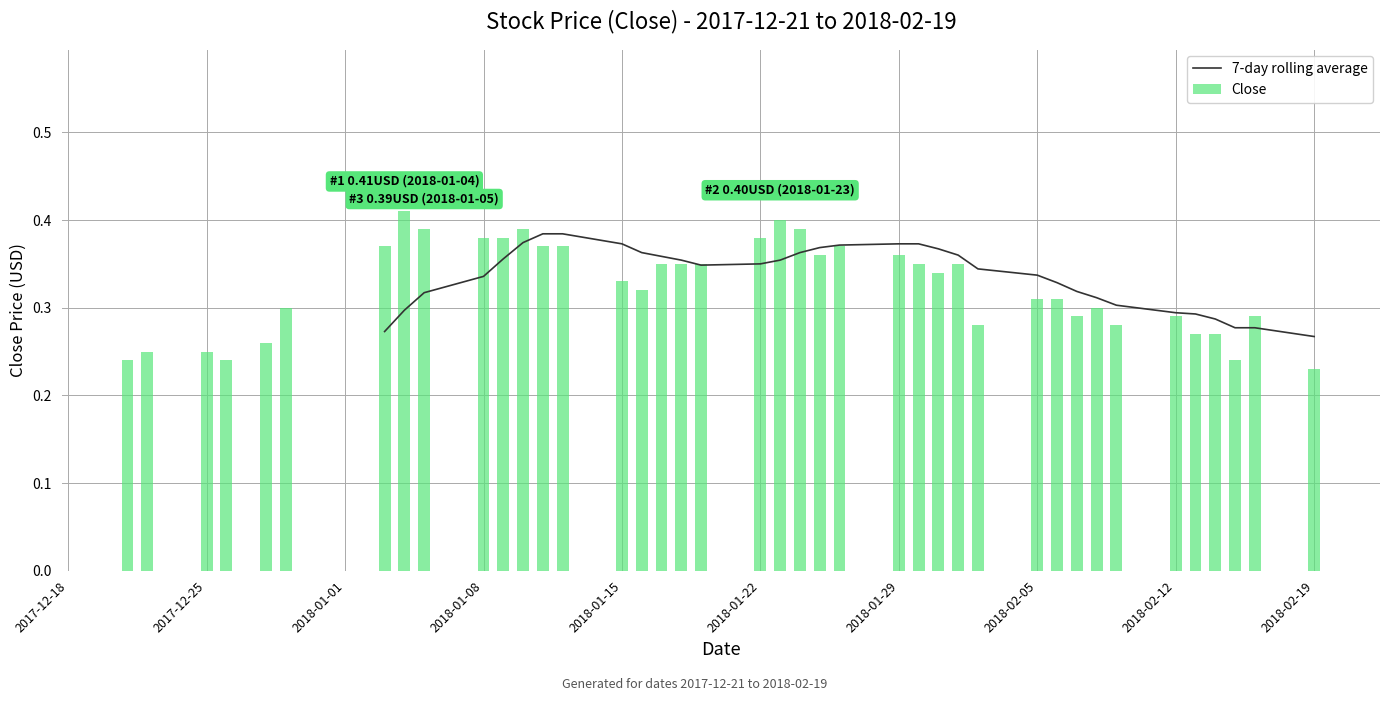

Between 2018-01-15 and 34, which series saw the biggest shift?

Close